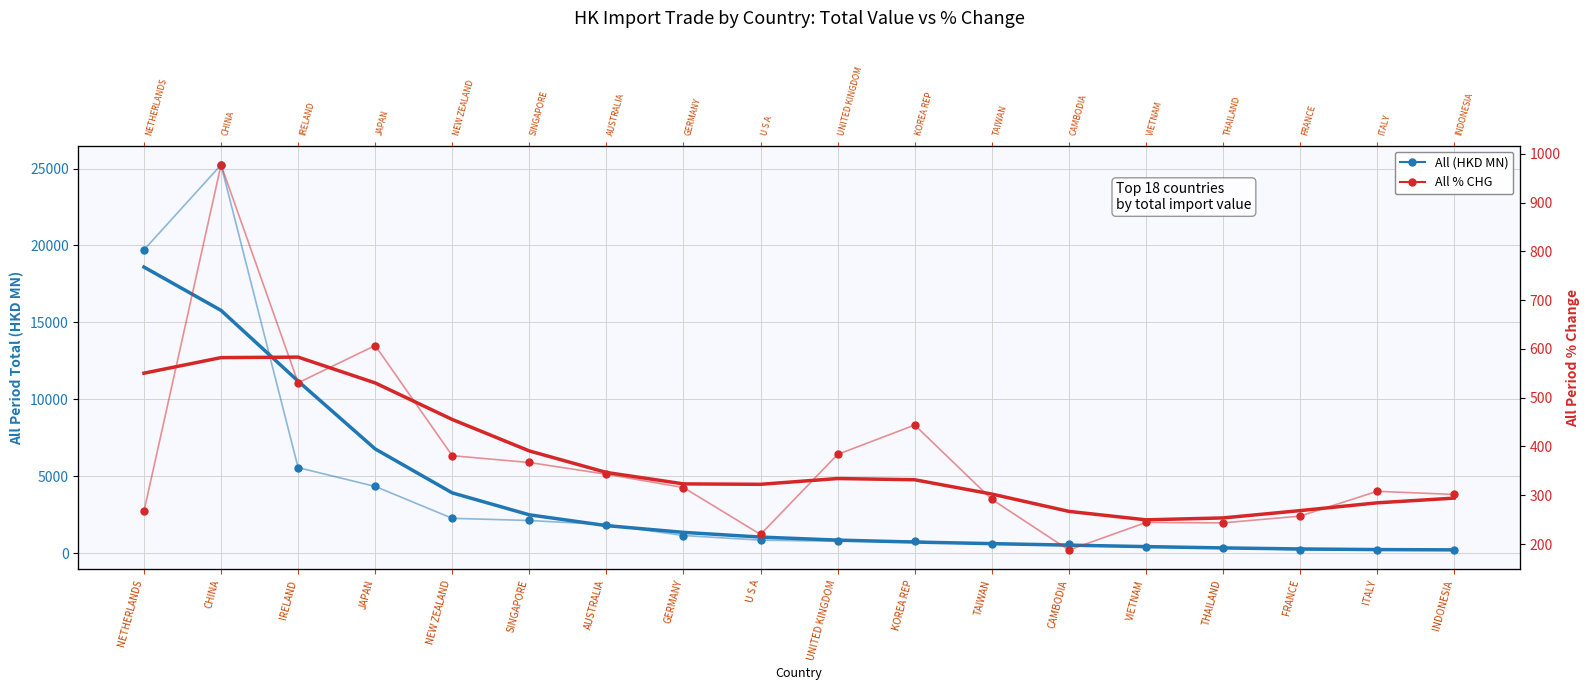

Which series reaches the maximum Y coordinate?

All (HKD MN)